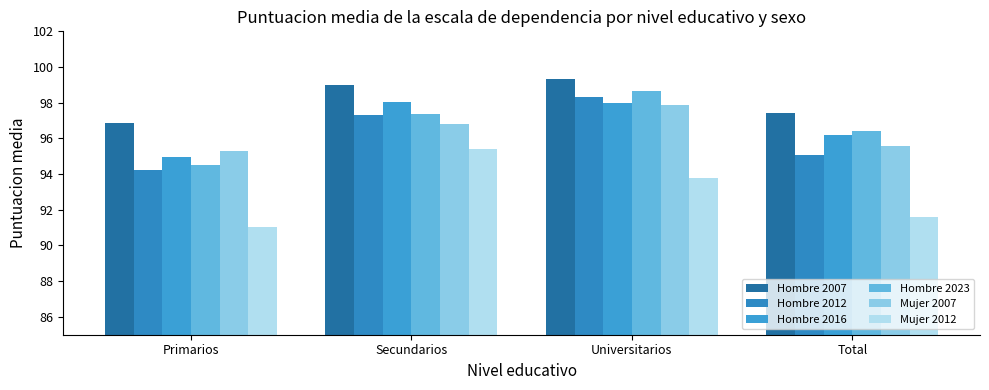

What position from the right is Secundarios?

3